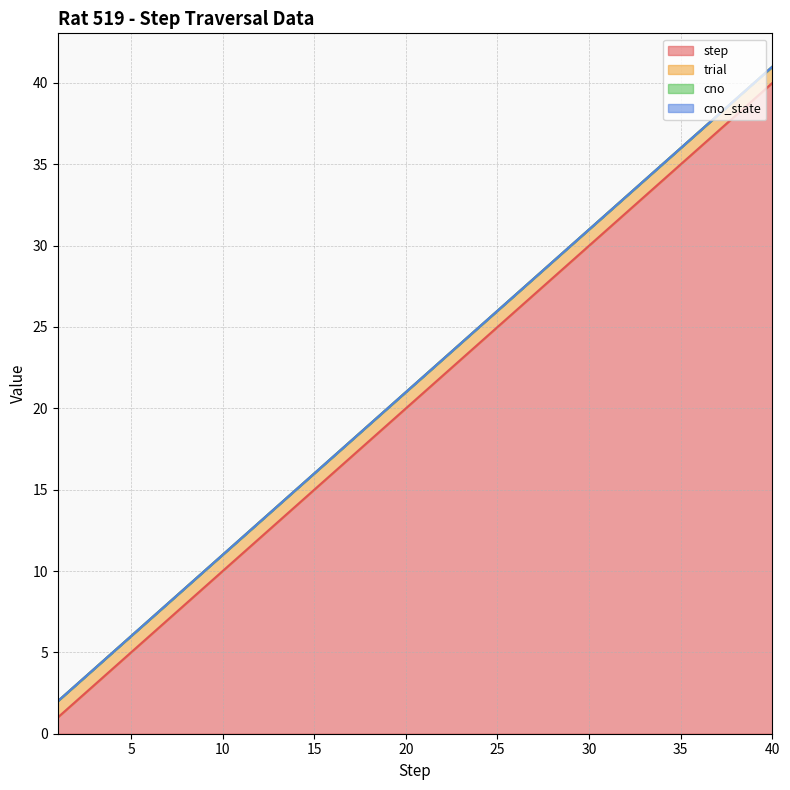

Reading left to right, extract all data points from this chart.

step: 1=1	2=2	3=3	4=4	5=5	6=6	7=7	8=8	9=9	10=10	11=11	12=12	13=13	14=14	15=15	16=16	17=17	18=18	19=19	20=20	21=21	22=22	23=23	24=24	25=25	26=26	27=27	28=28	29=29	30=30	31=31	32=32	33=33	34=34	35=35	36=36	37=37	38=38	39=39	40=40
trial: 1=1	2=1	3=1	4=1	5=1	6=1	7=1	8=1	9=1	10=1	11=1	12=1	13=1	14=1	15=1	16=1	17=1	18=1	19=1	20=1	21=1	22=1	23=1	24=1	25=1	26=1	27=1	28=1	29=1	30=1	31=1	32=1	33=1	34=1	35=1	36=1	37=1	38=1	39=1	40=1
cno: 1=0	2=0	3=0	4=0	5=0	6=0	7=0	8=0	9=0	10=0	11=0	12=0	13=0	14=0	15=0	16=0	17=0	18=0	19=0	20=0	21=0	22=0	23=0	24=0	25=0	26=0	27=0	28=0	29=0	30=0	31=0	32=0	33=0	34=0	35=0	36=0	37=0	38=0	39=0	40=0
cno_state: 1=0	2=0	3=0	4=0	5=0	6=0	7=0	8=0	9=0	10=0	11=0	12=0	13=0	14=0	15=0	16=0	17=0	18=0	19=0	20=0	21=0	22=0	23=0	24=0	25=0	26=0	27=0	28=0	29=0	30=0	31=0	32=0	33=0	34=0	35=0	36=0	37=0	38=0	39=0	40=0